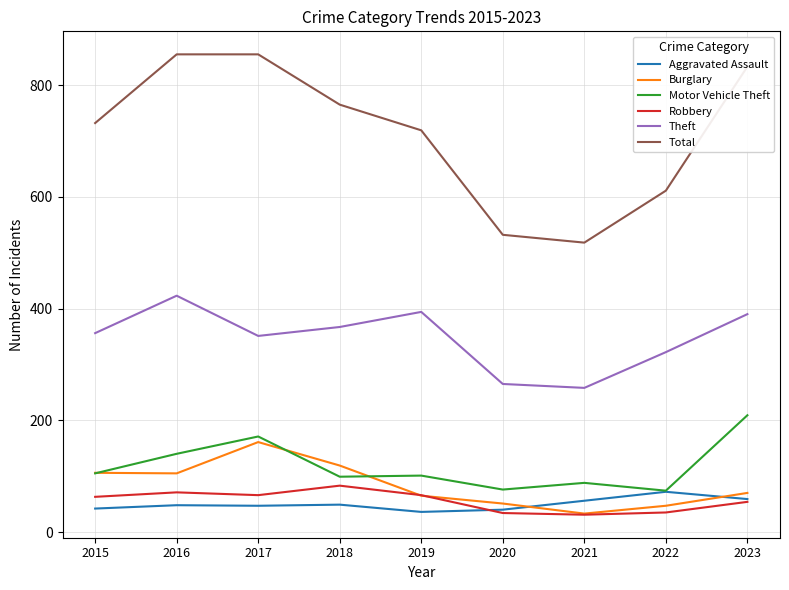

At how many categories does at least one series exceed 542?

7